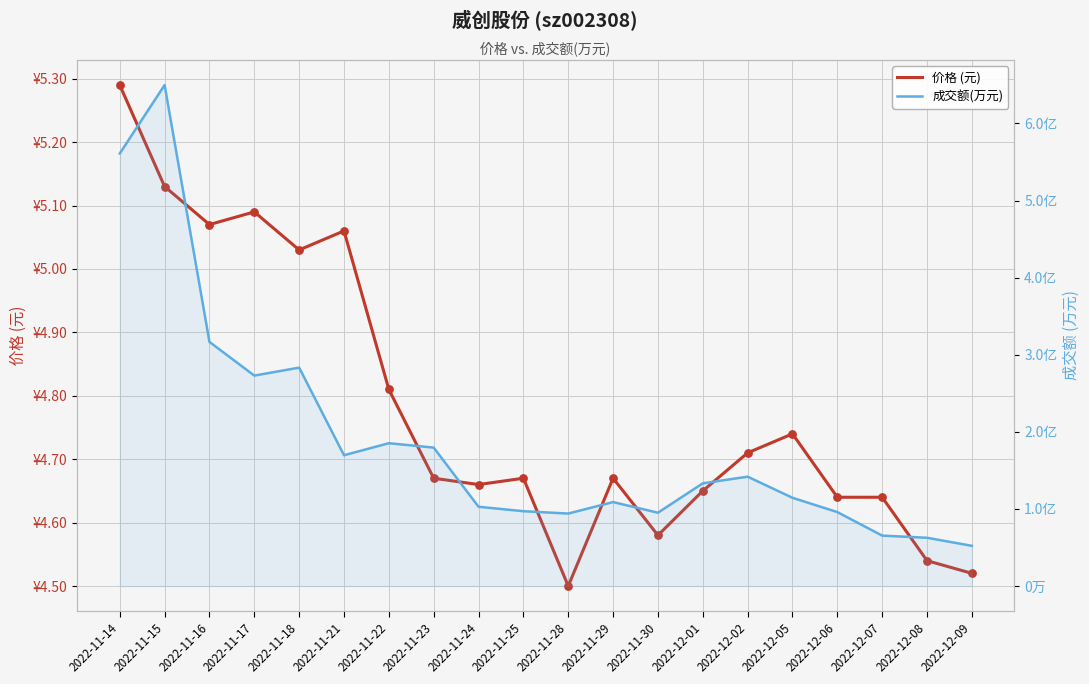

Which series has the largest total across all categories?

成交额(万元)